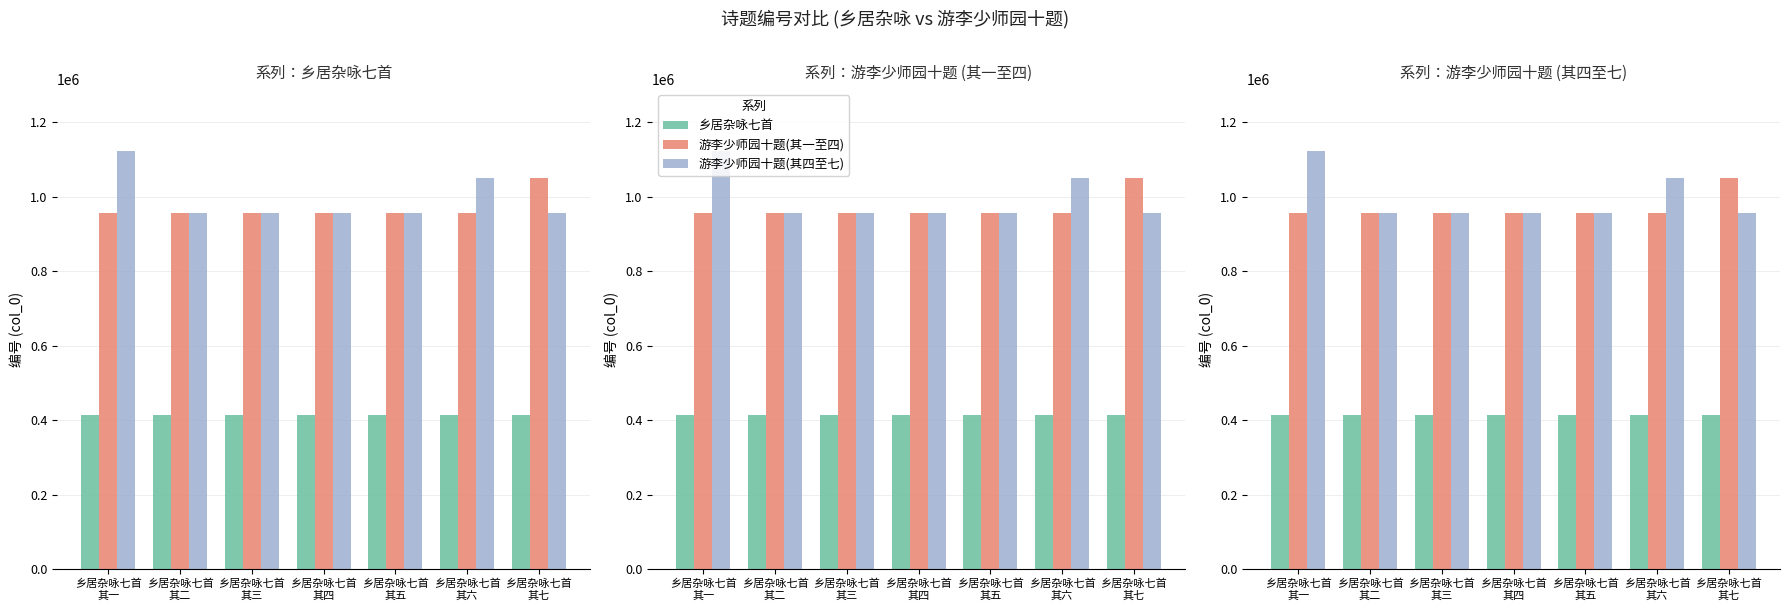

What is the maximum value for 乡居杂咏七首?

412731